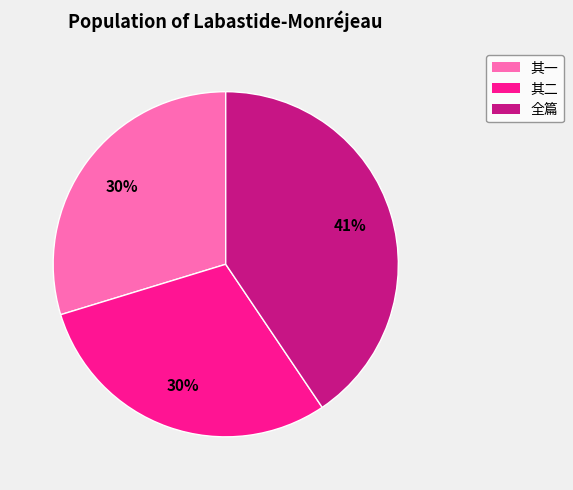

Combined, do 其二 and 全篇 account for over 50%?

Yes